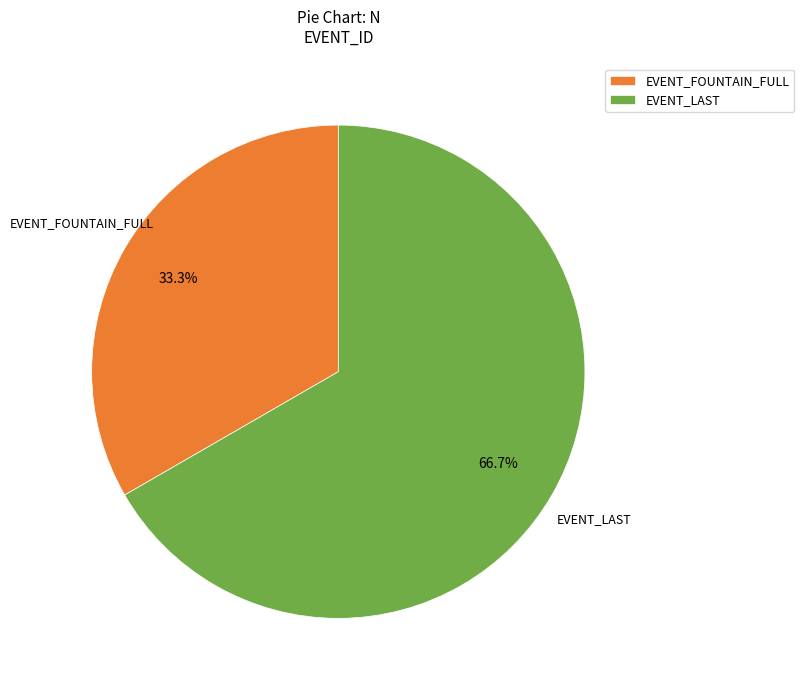

Rank the categories by value from highest to lowest.

EVENT_LAST, EVENT_FOUNTAIN_FULL